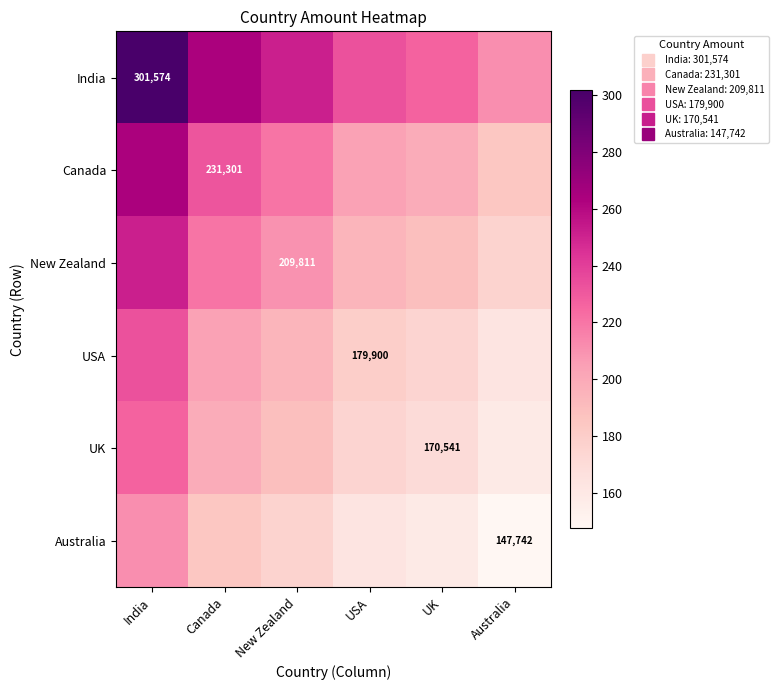

What is the sum of the India values at UK and New Zealand?

478.3